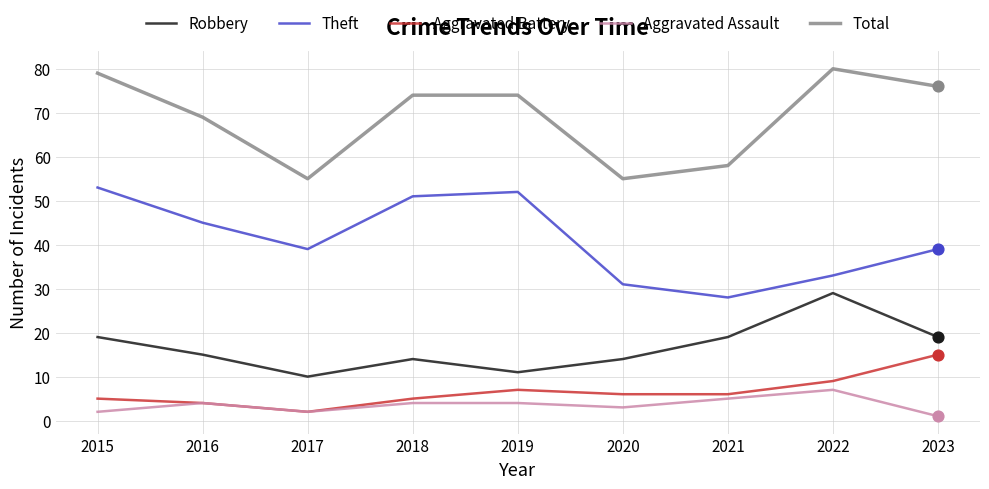

What is the spread (max minus min) of values at 2019?

70